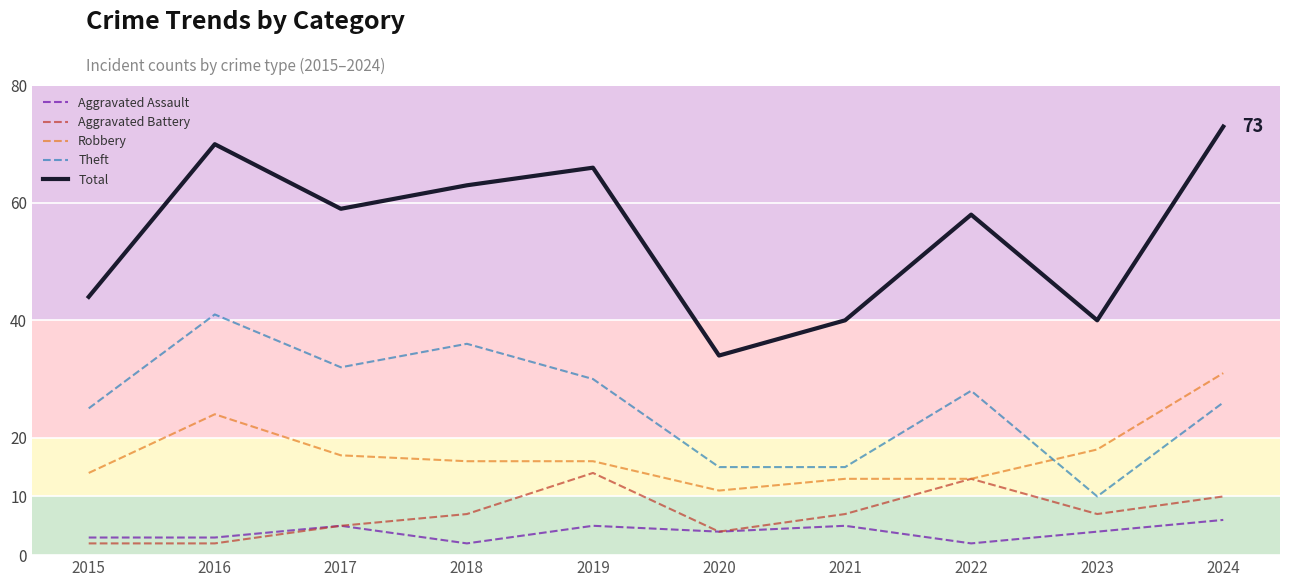

How many lines are shown in the chart?

5